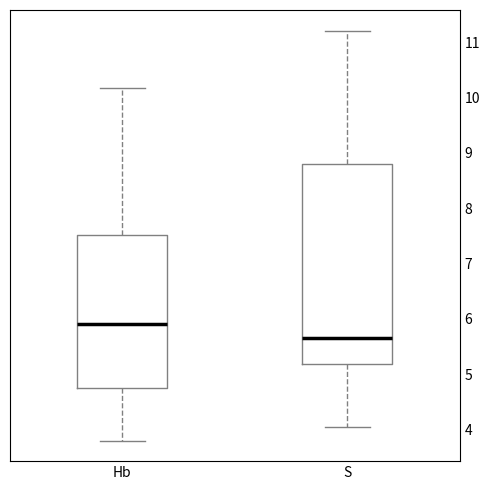

Where is the lower edge of the box for Hb on the y-axis? The values are not printed on the chart, so give them approximately, as read against the axis.

4.8